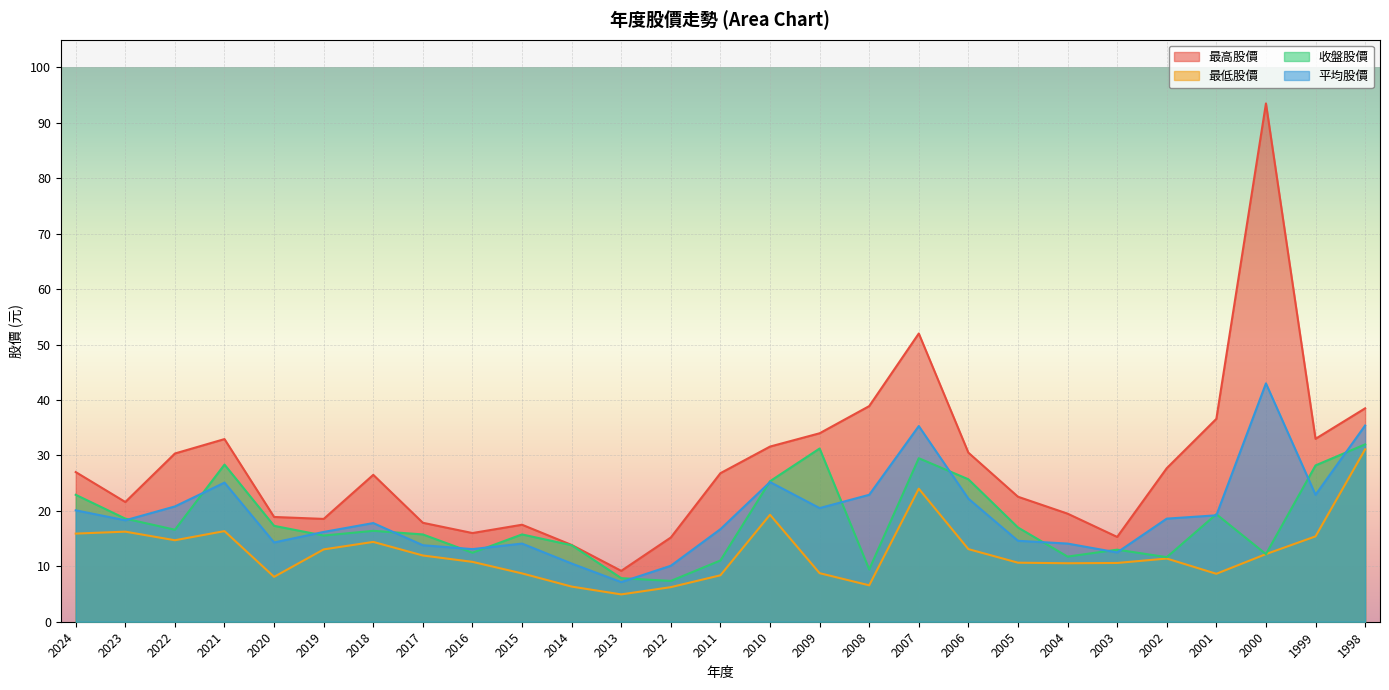

What are all the series names shown in the legend?

最高股價, 最低股價, 收盤股價, 平均股價